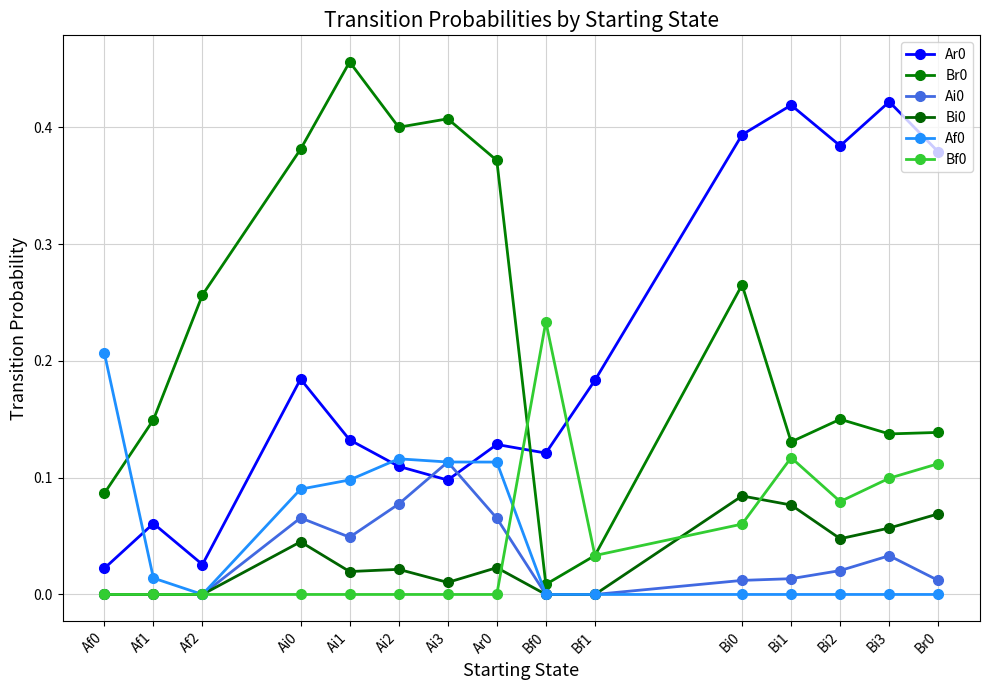

Does the chart have visible grid lines?

Yes